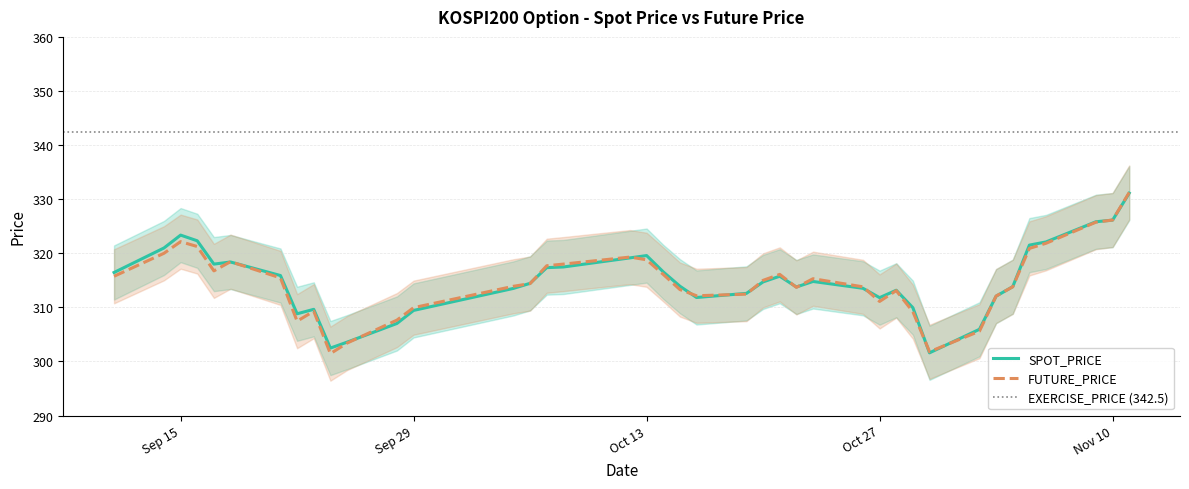

What is the smallest value displayed?

301.4